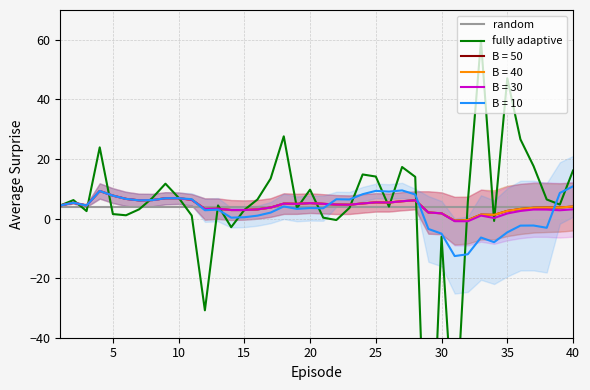

Which series has the largest range (max minus min)?

fully adaptive